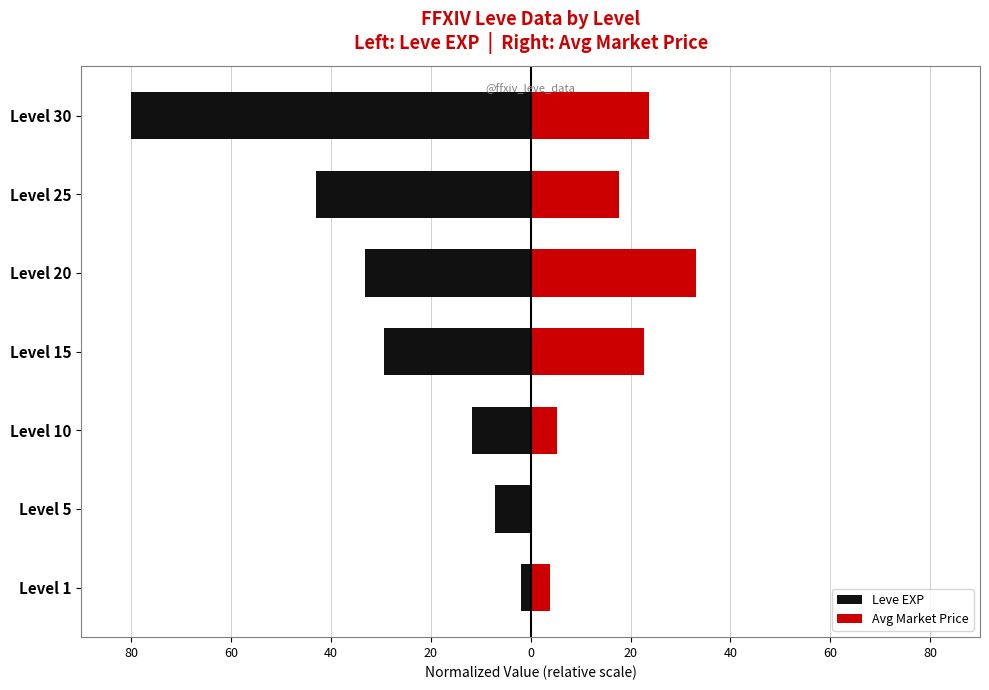

Count the number of categories in the chart.

7